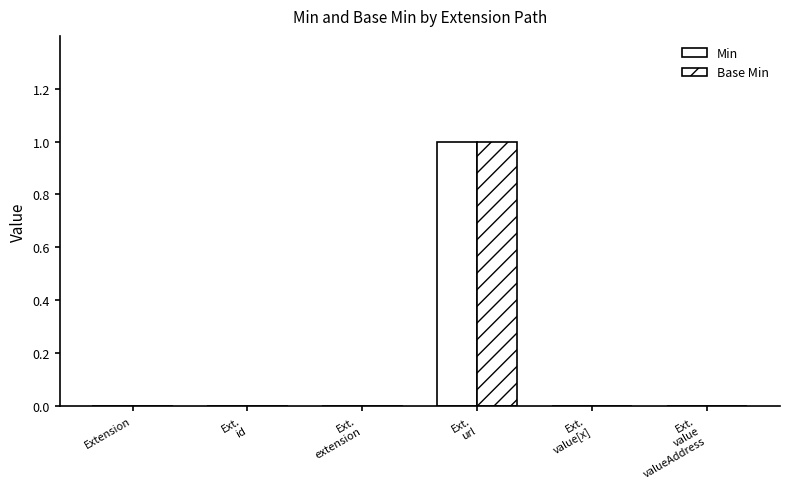

How many Base Min values are between 0 and 1?

6